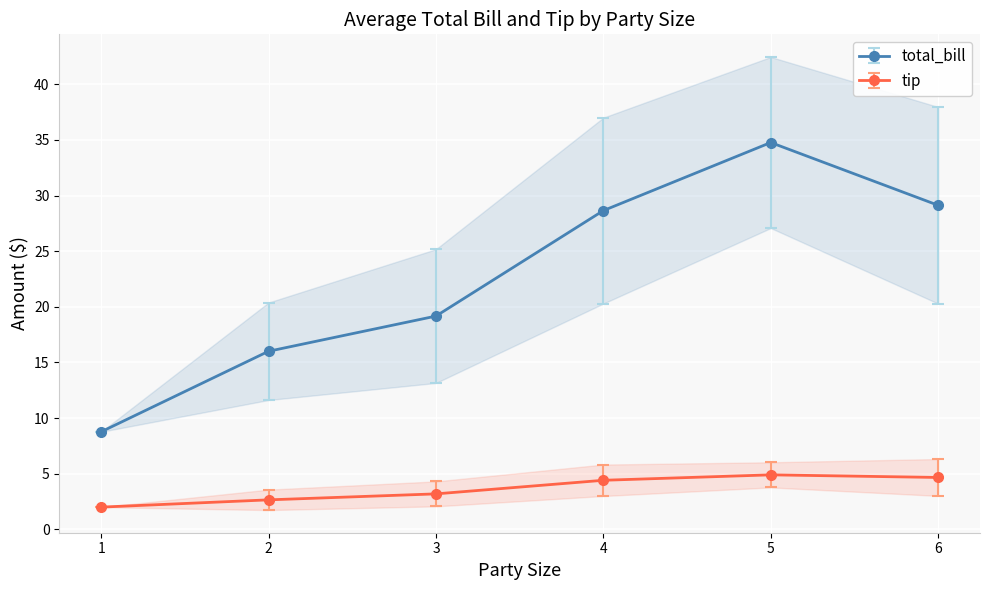

True or false: tip has more than 2 points higher than both neighbors.

False